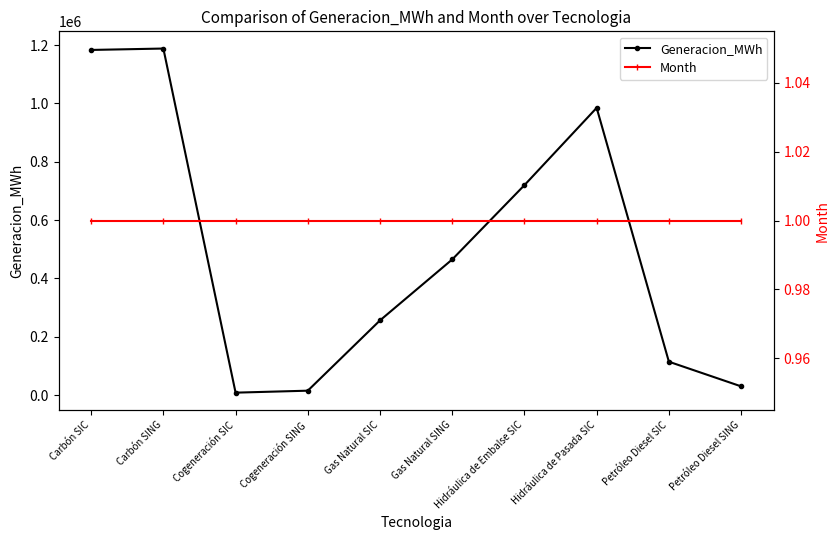

Reading left to right, extract all data points from this chart.

Generacion_MWh: 1183435.0	1188253.6	8688.7	15438.0	256410.5	465351.0	720021.6	984980.0	114737.7	30281.0
Month: 1.0	1.0	1.0	1.0	1.0	1.0	1.0	1.0	1.0	1.0